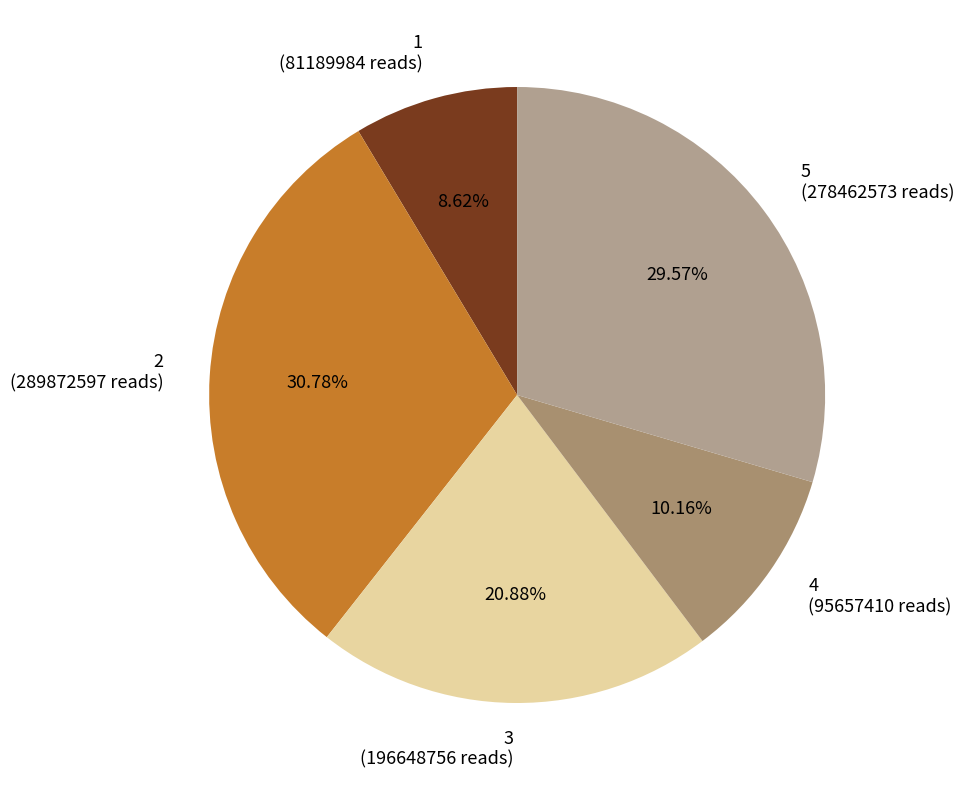

How many segments does this pie chart have?

5